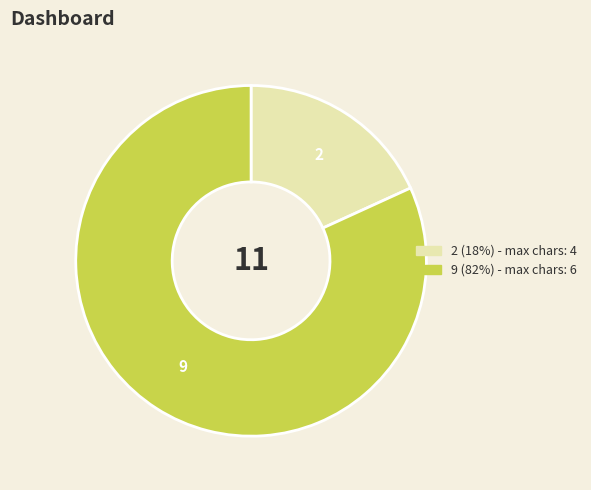

Which category accounts for the majority?

9 (82%) - max chars: 6